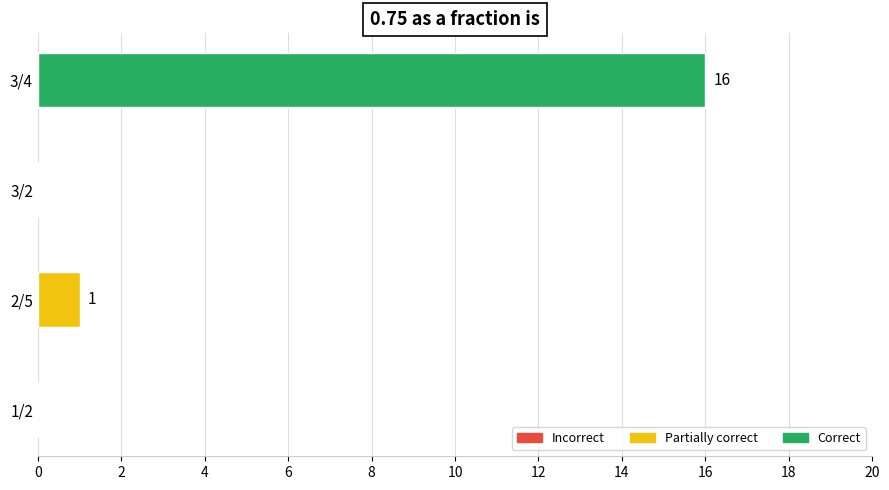

What is the maximum value shown in the chart?

16